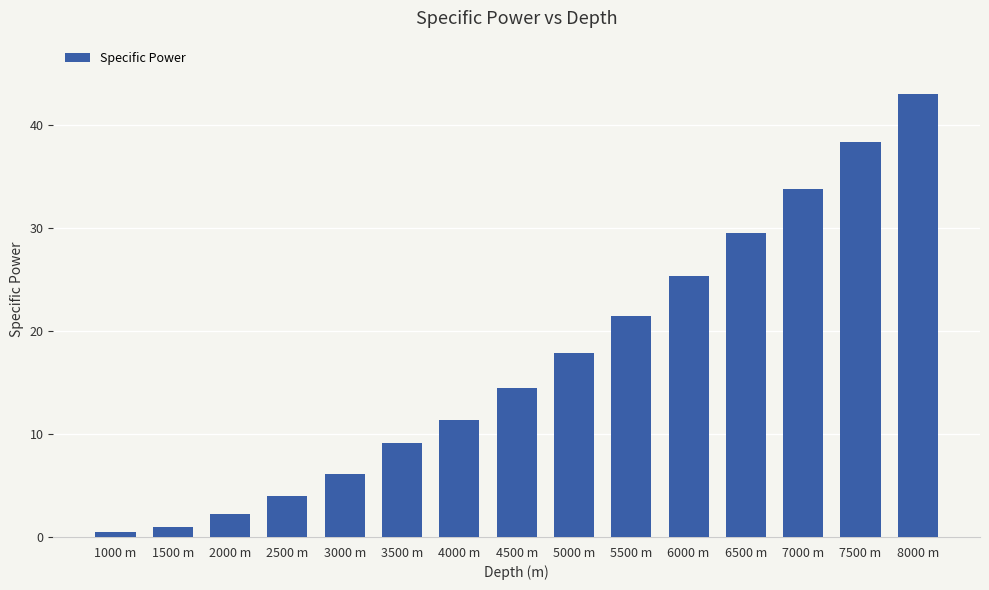

What is the ratio of the value at 5000 m to the value at 8000 m?

0.4